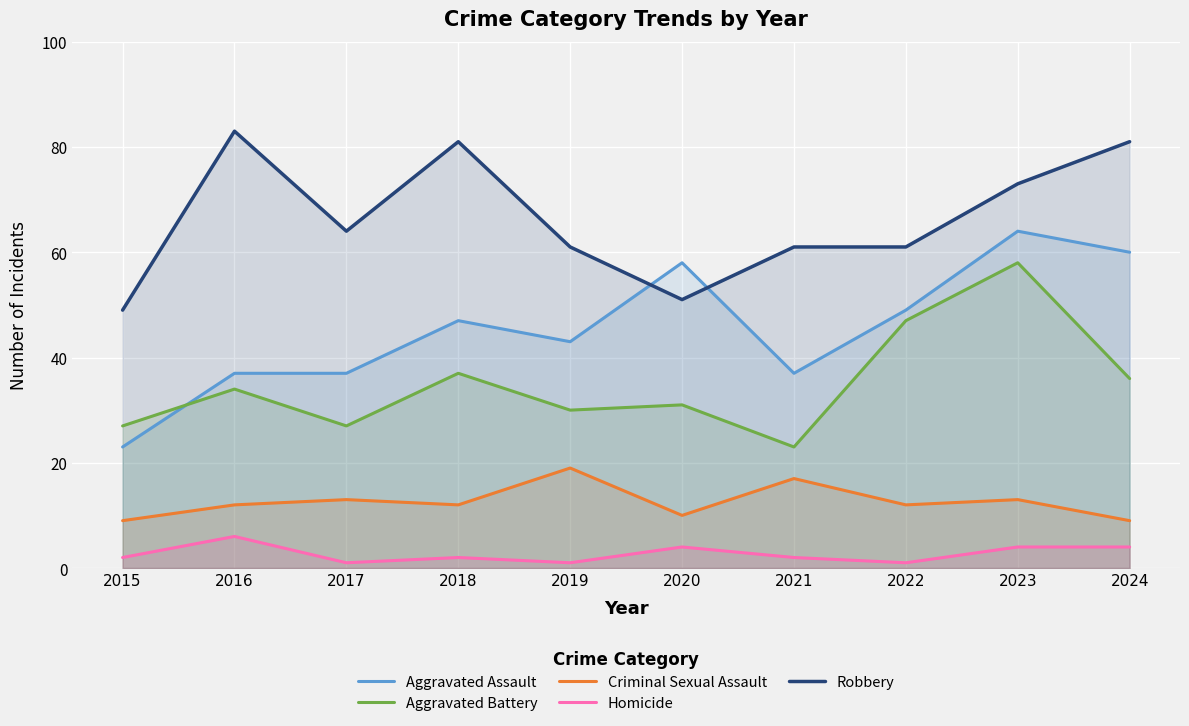

What is the average value of the Aggravated Battery series?

35